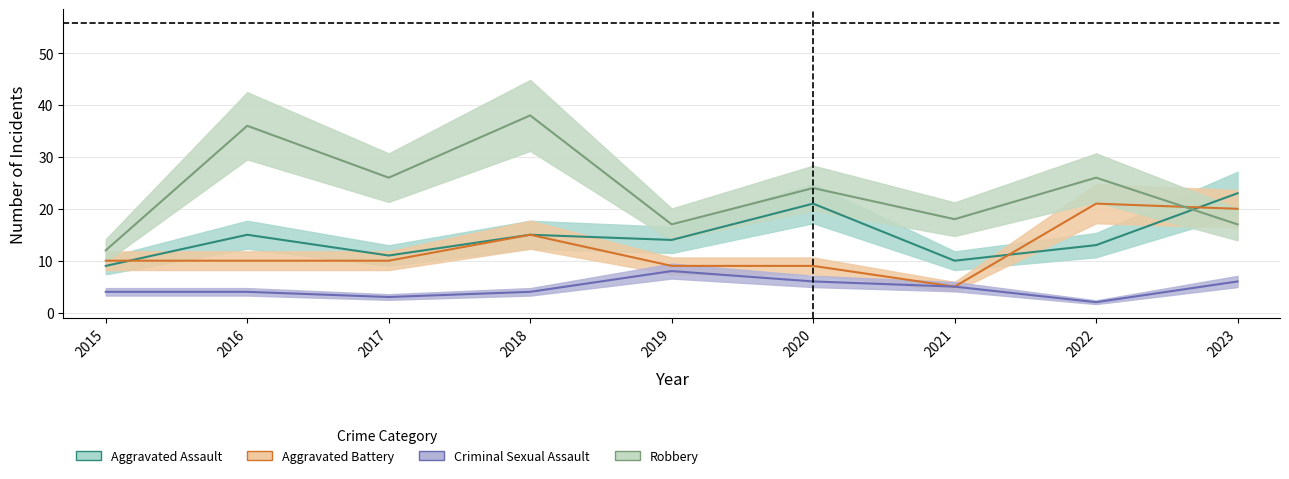

True or false: Aggravated Battery has more than 2 points higher than both neighbors.

False